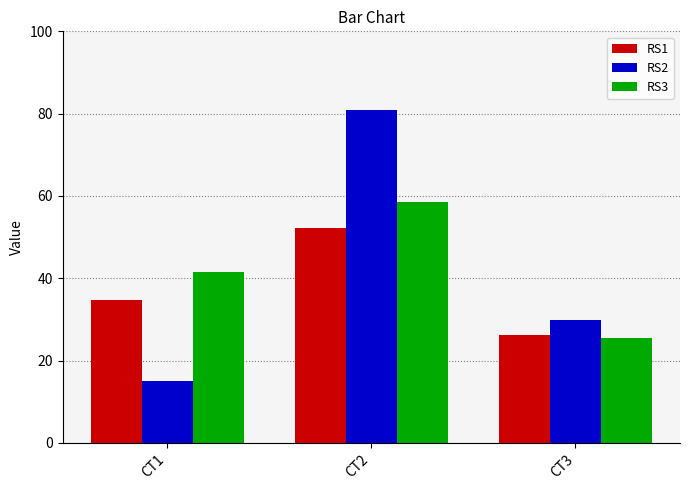

How many bars are there in each group?

3